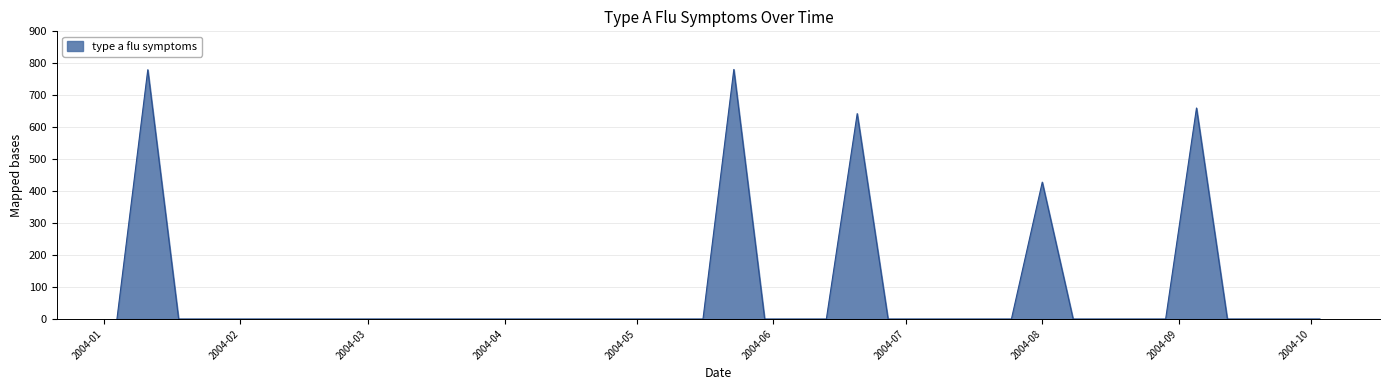

What is the greatest value displayed?

780.8